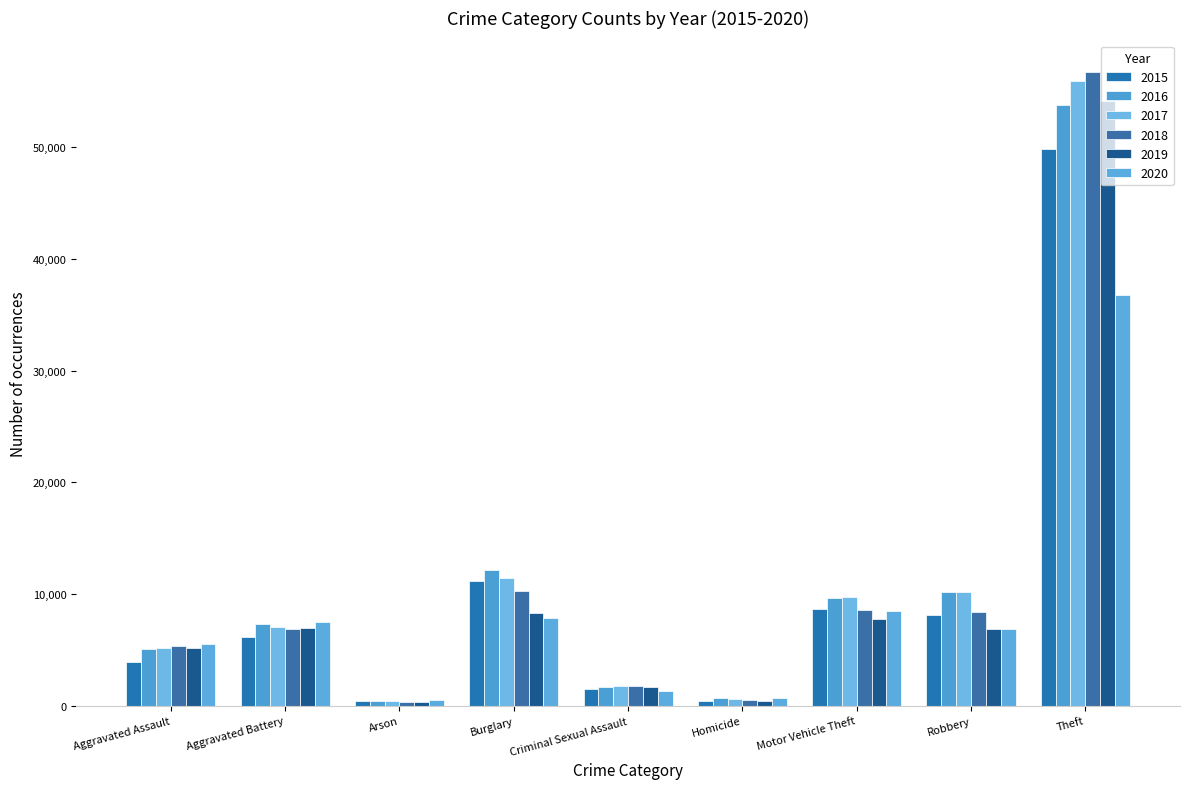

What is the difference between the maximum and minimum values in the 2020 series?

36262